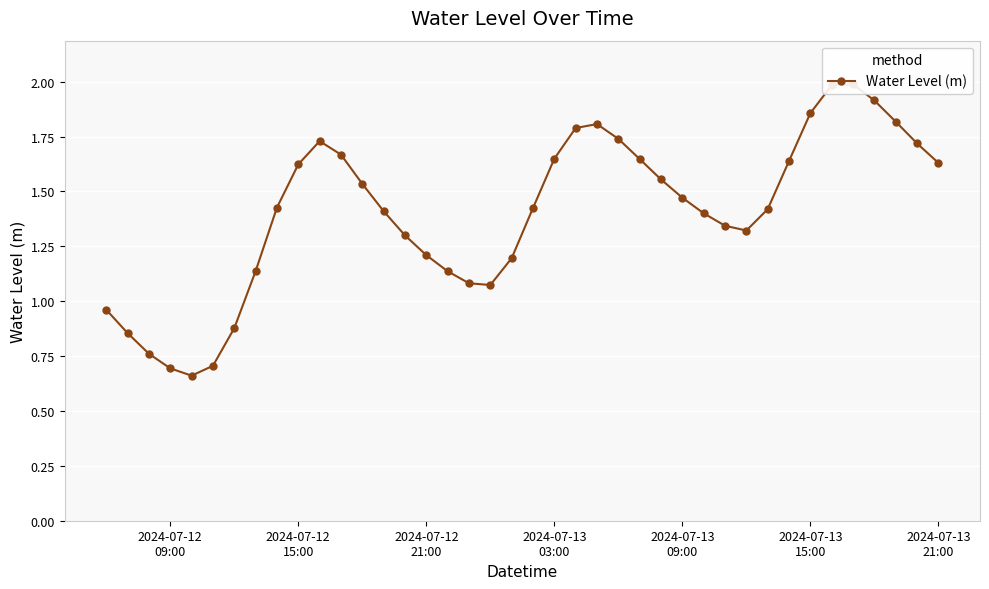

Reading left to right, extract all data points from this chart.

1.0	0.9	0.8	0.7	0.7	0.7	0.9	1.1	1.4	1.6	1.7	1.7	1.5	1.4	1.3	1.2	1.1	1.1	1.1	1.2	1.4	1.6	1.8	1.8	1.7	1.6	1.6	1.5	1.4	1.3	1.3	1.4	1.6	1.9	2.0	2.0	1.9	1.8	1.7	1.6